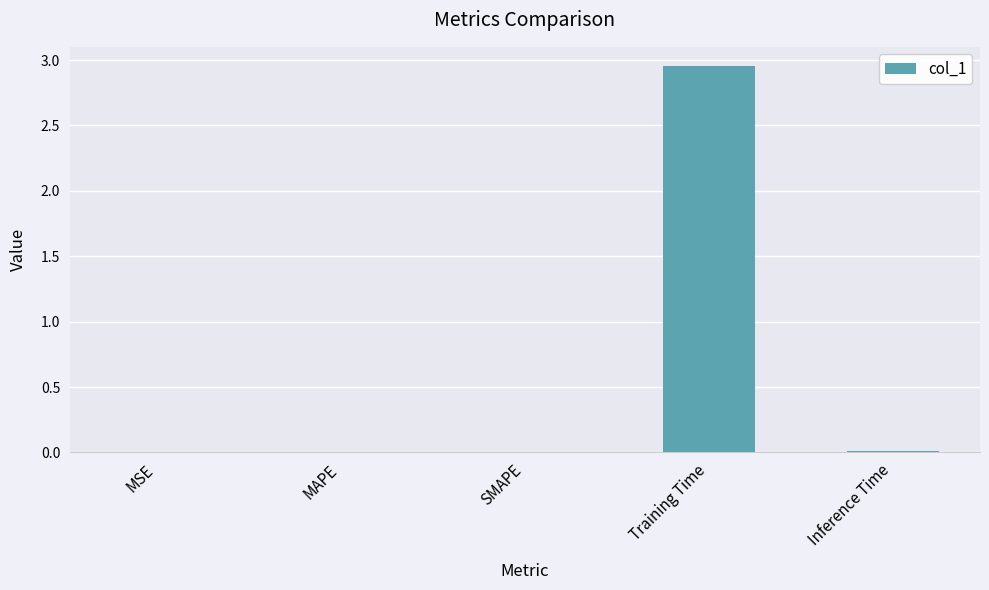

Which category has the highest value across all series?

Training Time